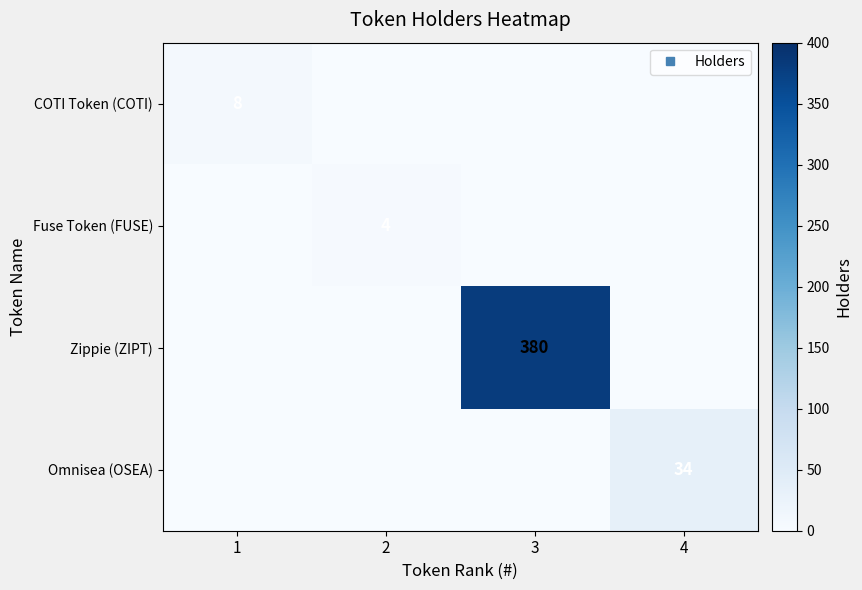

How many data points in Fuse Token (FUSE) are above 0?

1